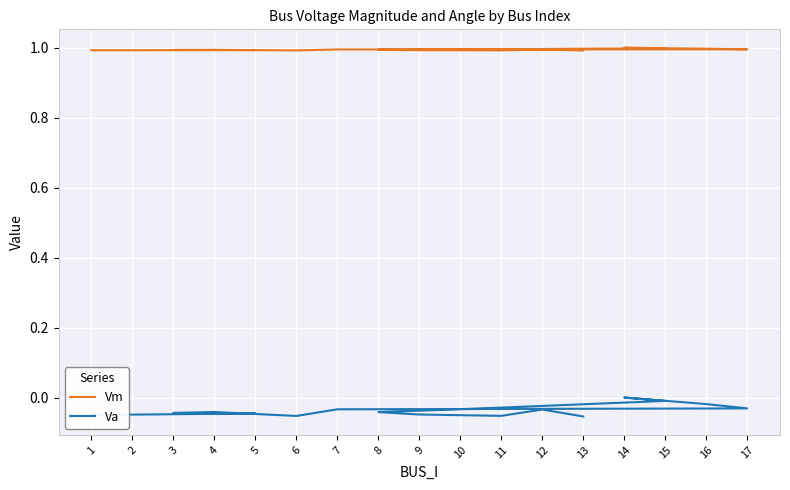

At which category is the sum across all series the highest?

14